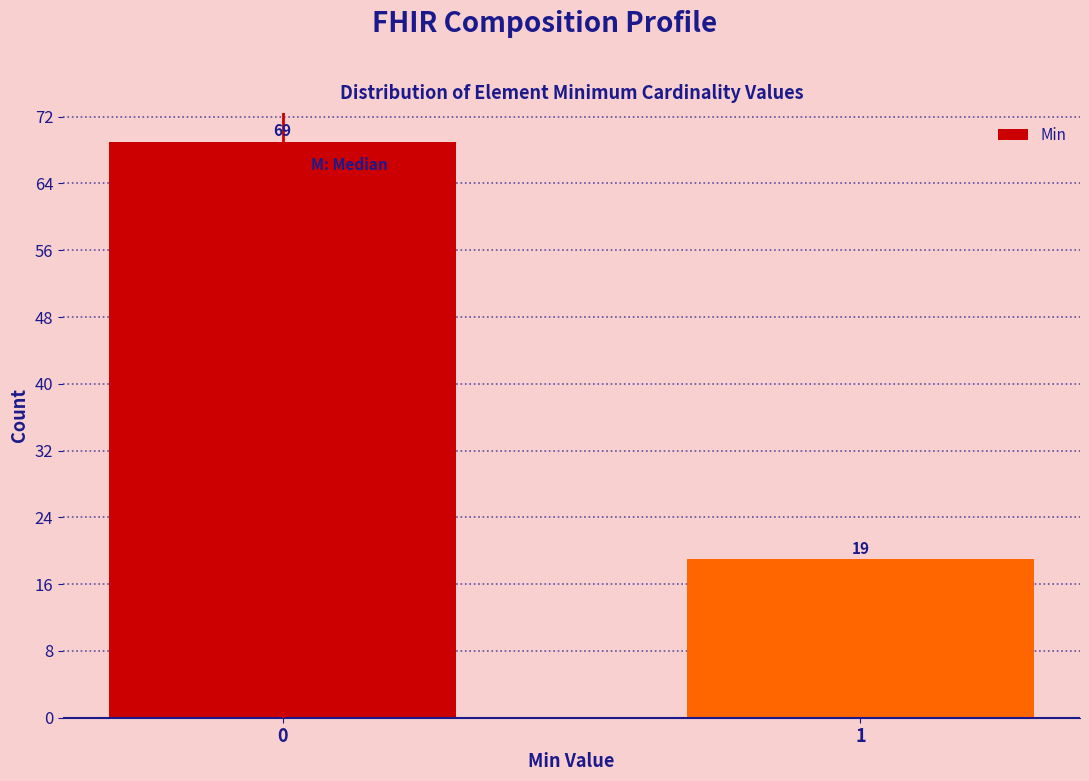

Reading right to left, what are all the values shown in this chart?

1=19	0=69